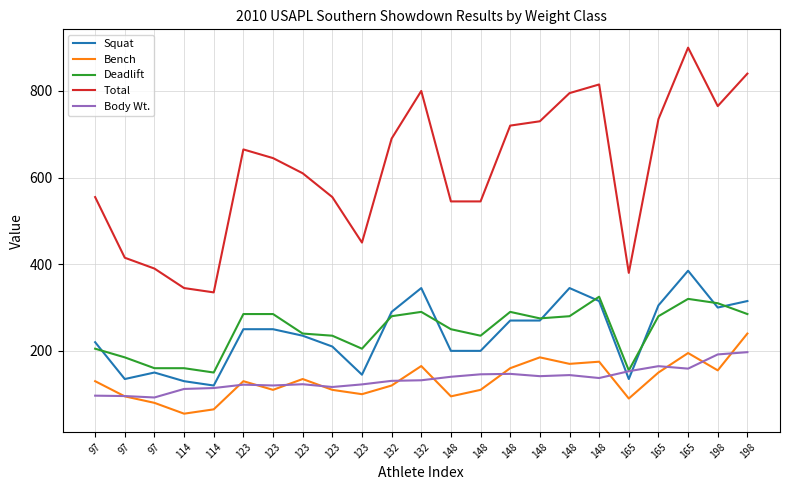

Does the chart display data point markers on the line(s)?

No